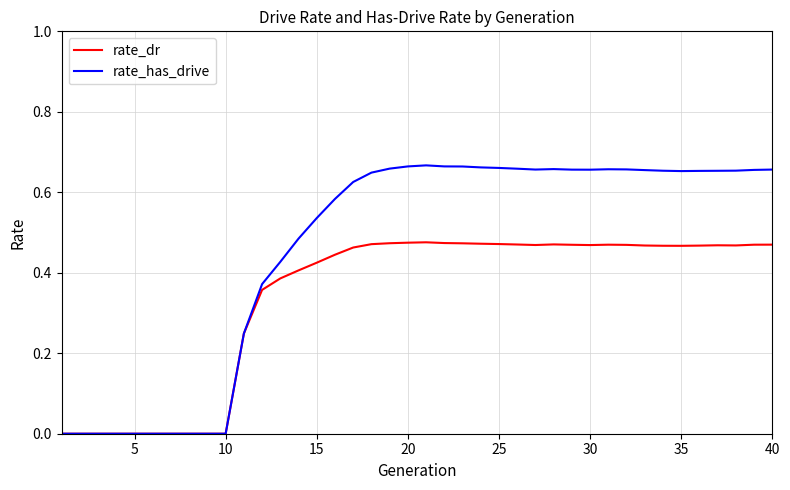

How many distinct data groups are displayed?

2